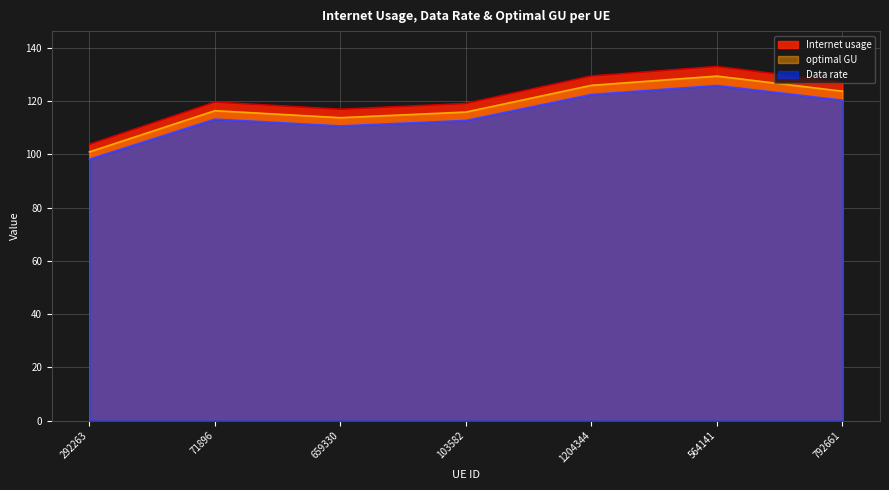

At which category is the sum across all series the highest?

564141